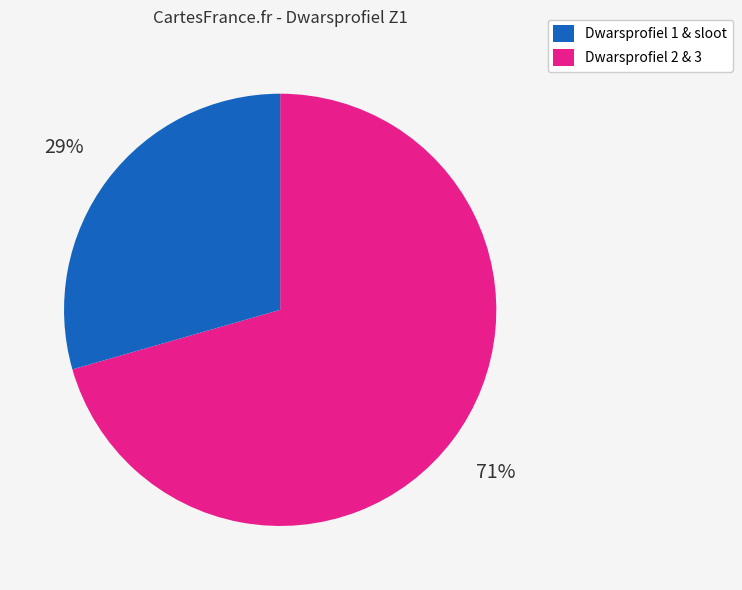

To the nearest percent, what is the average slice percentage?

50%